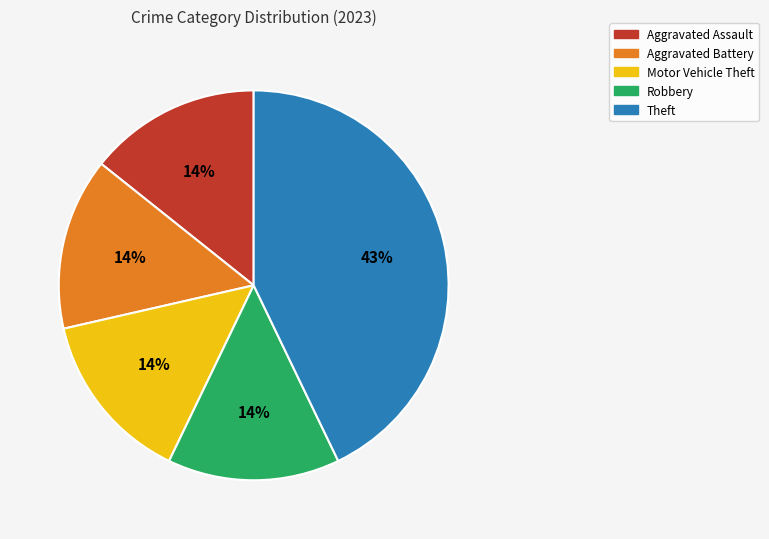

To the nearest percent, what percentage of the pie is Robbery?

14%